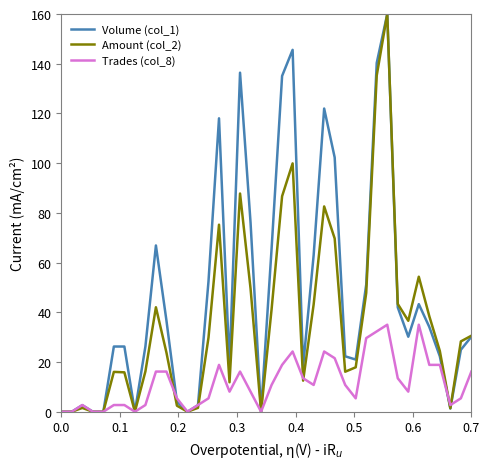

Rank the series by their average value, from highest to lowest.

Volume (col_1), Amount (col_2), Trades (col_8)